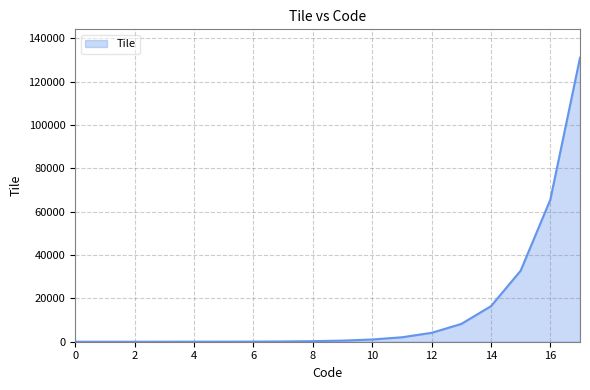

What is the difference between the maximum and minimum values?

131072